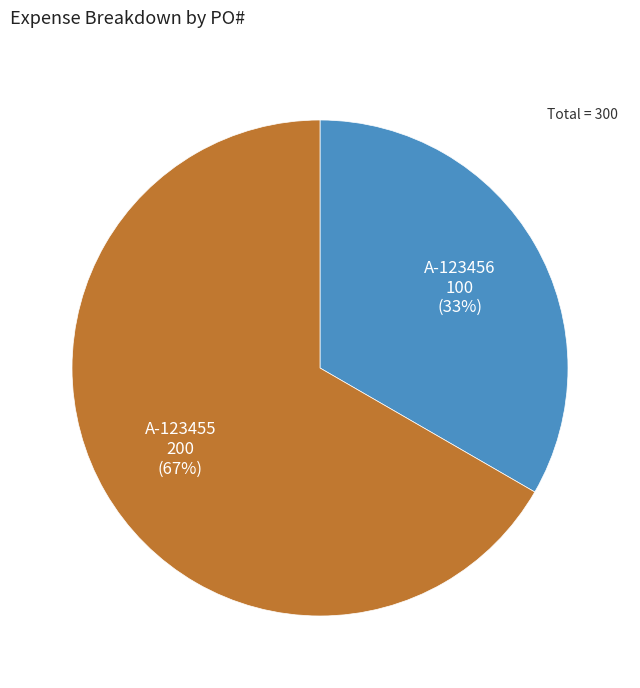

What percentage is the A-123456 slice, to the nearest percent?

33%